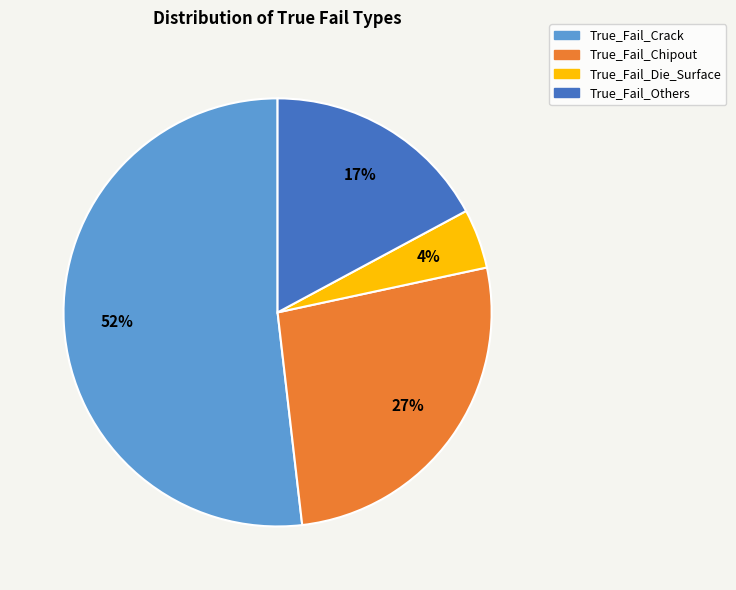

To the nearest percent, what portion does True_Fail_Others represent?

17%